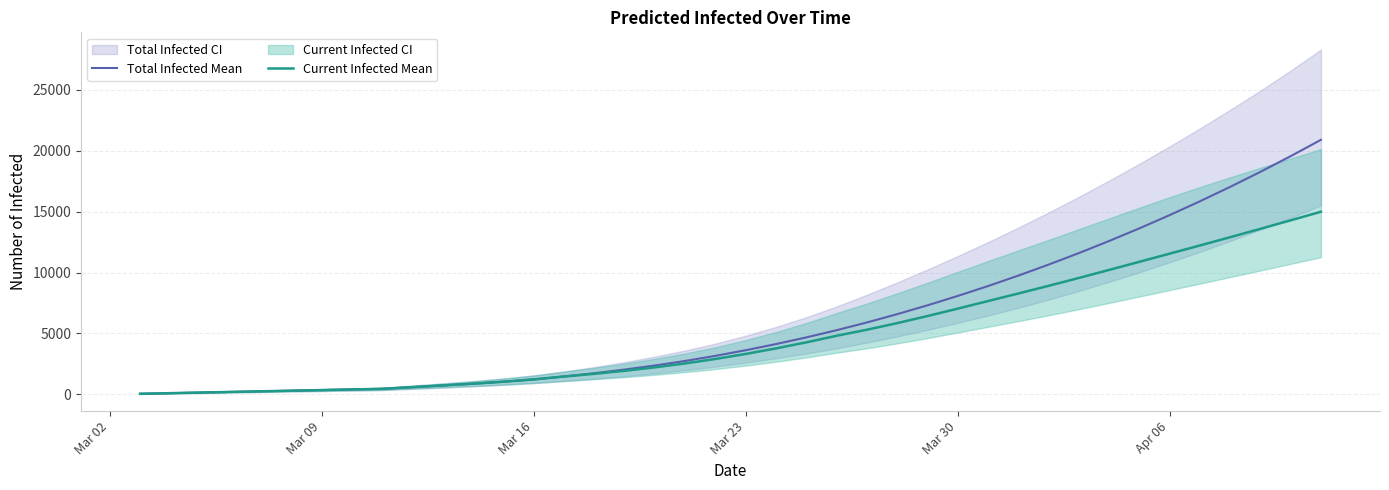

What is the maximum value for Current Infected Mean?

14994